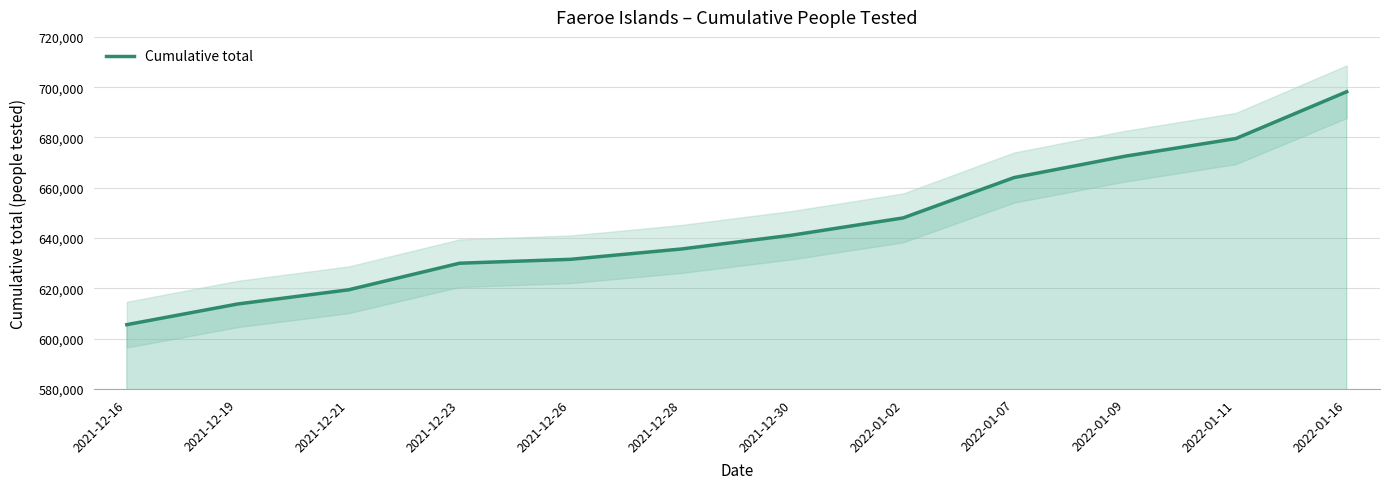

What is the sum of all values?

7739561